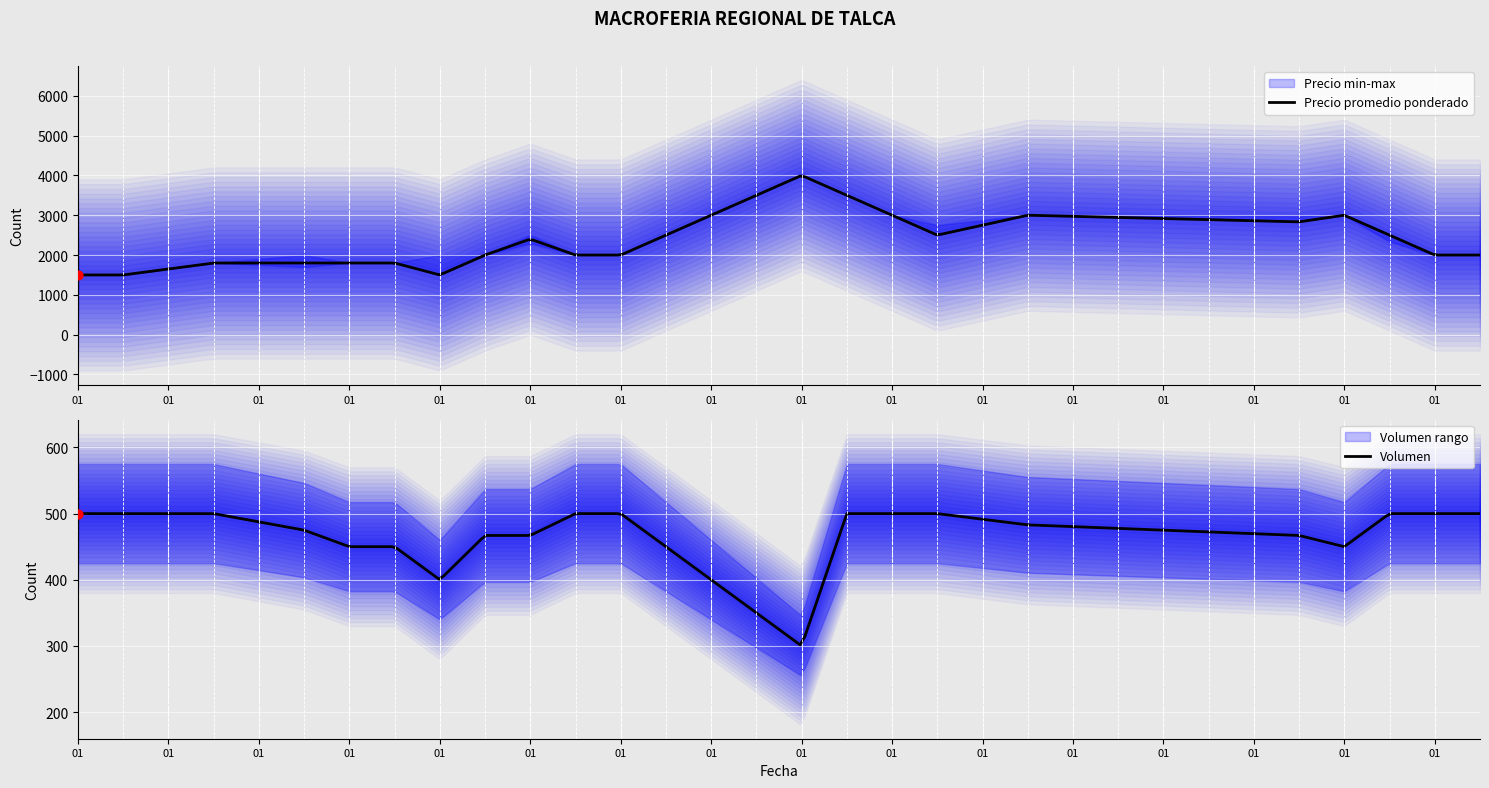

Which series reaches the minimum Y coordinate?

Precio promedio ponderado